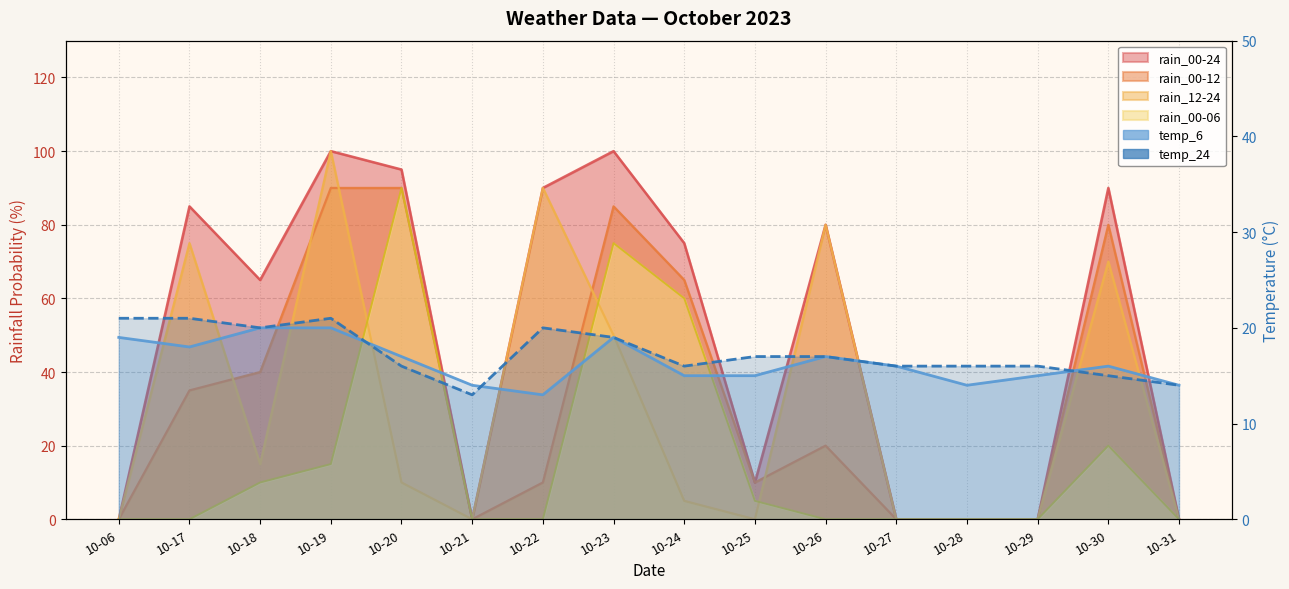

What is the value of the temp_6 point at the 2nd from the left?

18